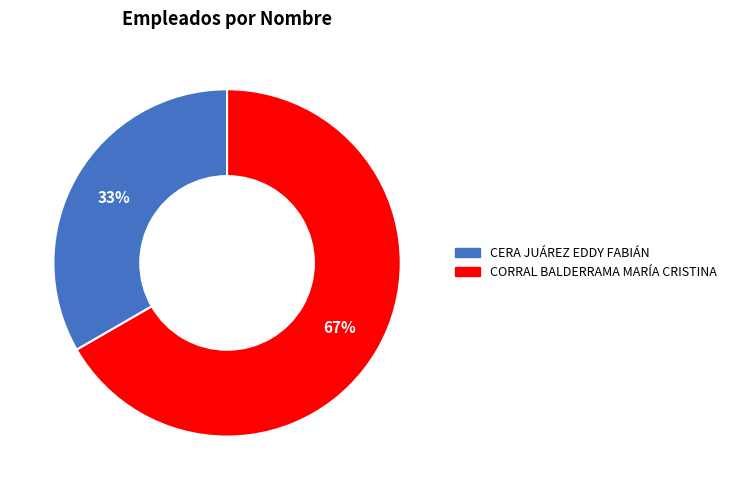

Do CORRAL BALDERRAMA MARÍA CRISTINA and CERA JUÁREZ EDDY FABIÁN together represent more than half of the pie?

Yes